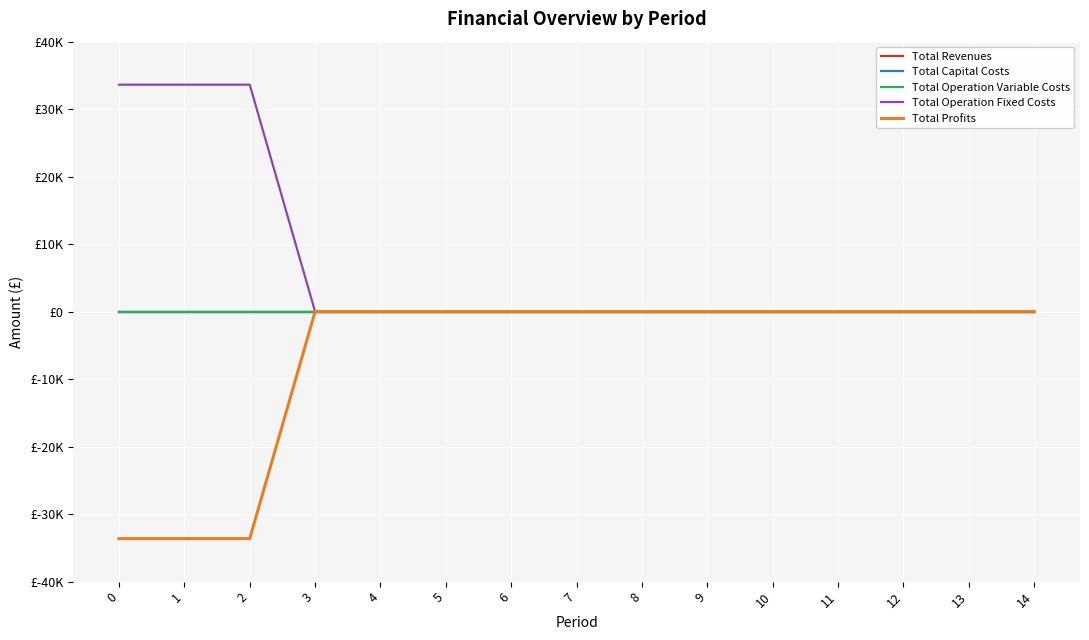

True or false: Total Profits has a value of 22701.6 at 10.

False